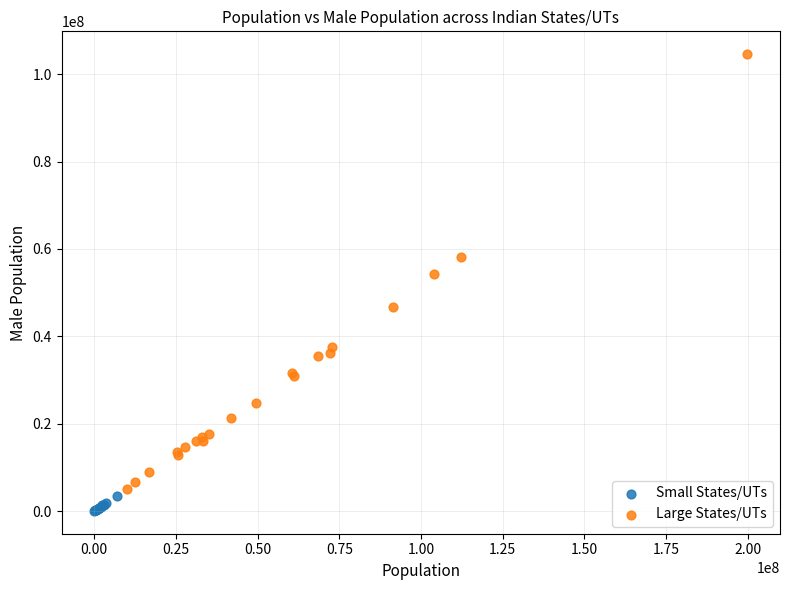

Which series contains the lowest Y value?

Small States/UTs